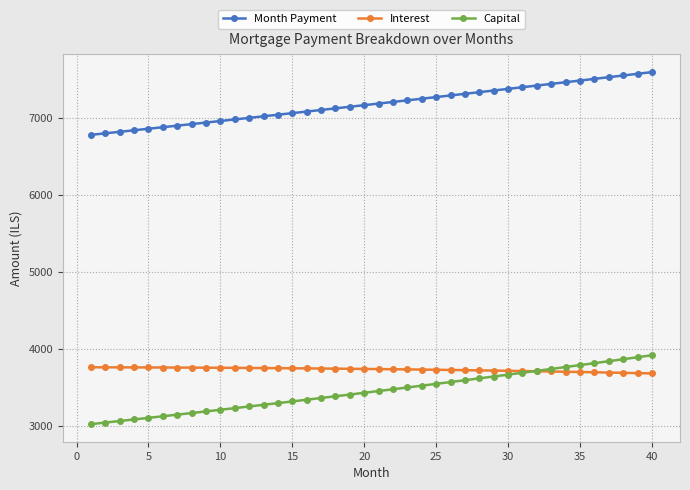

Is this an area chart (filled region under the line)?

No